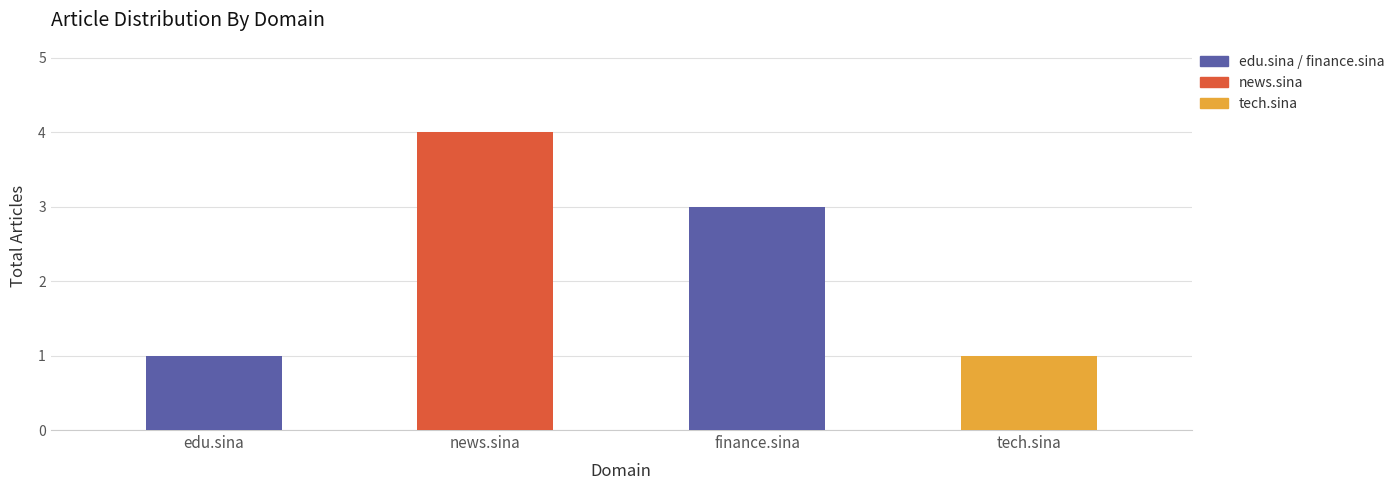

Between news.sina and finance.sina, which is larger?

news.sina